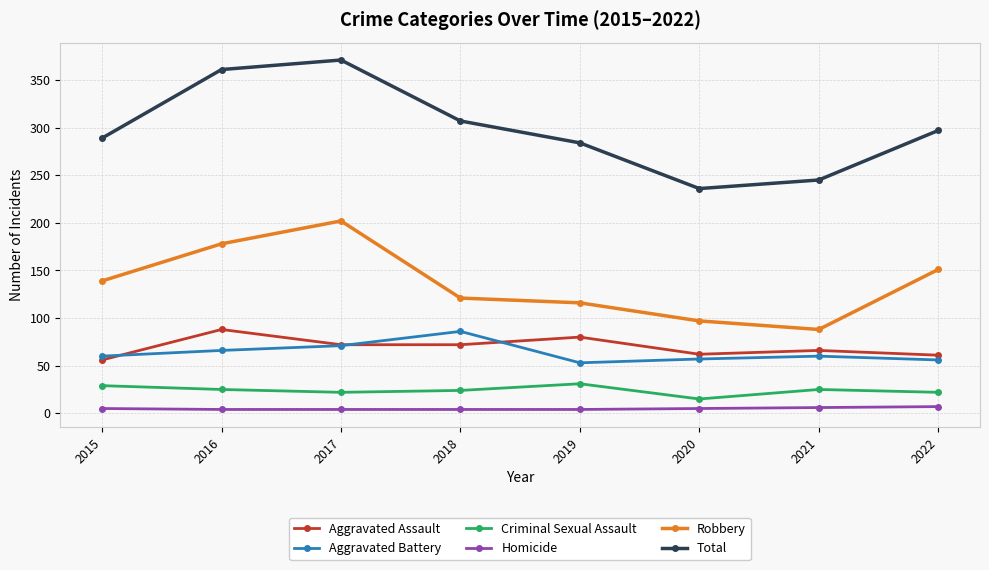

What is the difference between the maximum and minimum values in the Criminal Sexual Assault series?

16